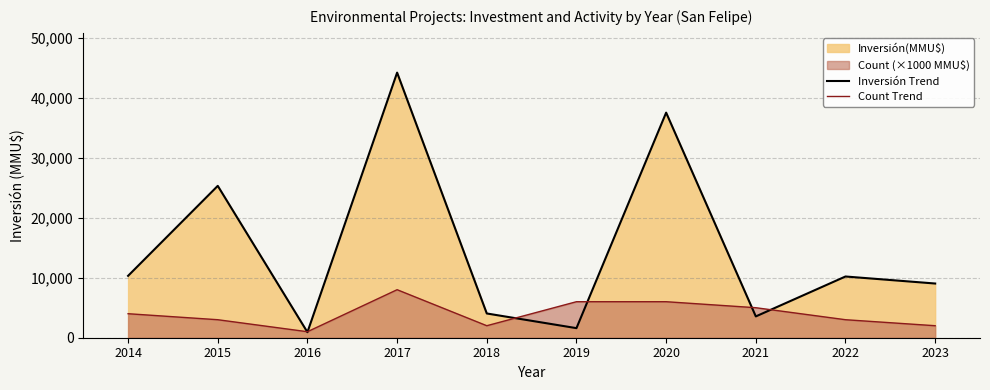

How many lines are shown in the chart?

2